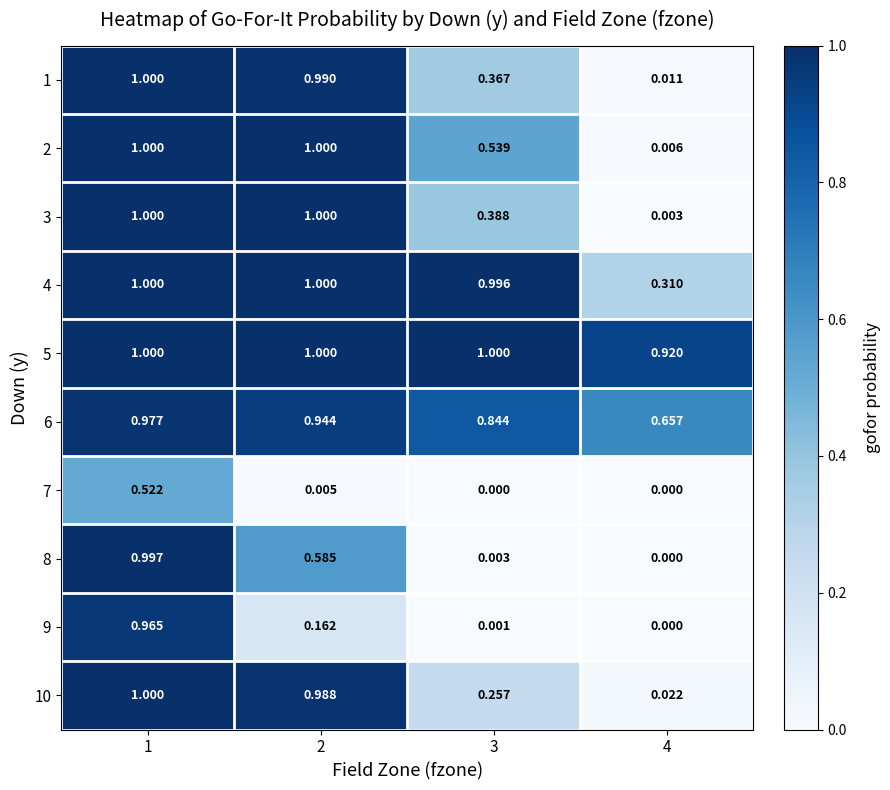

Is the value of 9 at 3 greater than the value of 1 at 1?

No